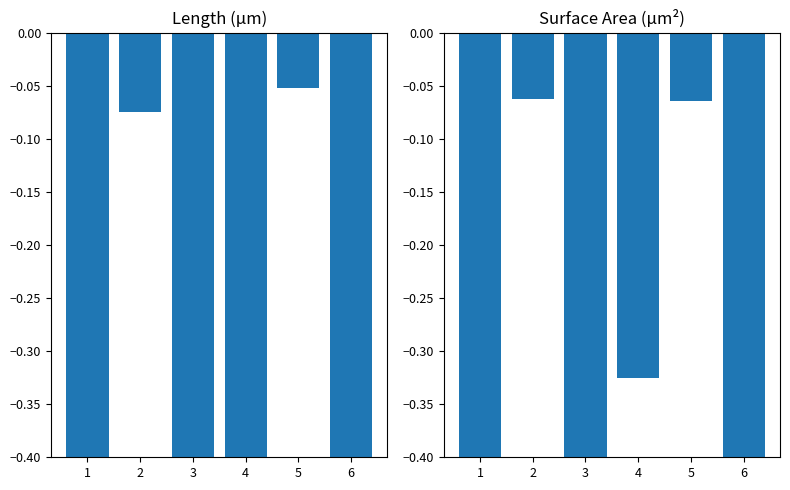

What is the value of the Length(µm) bar at the 2nd from the left?

-0.1